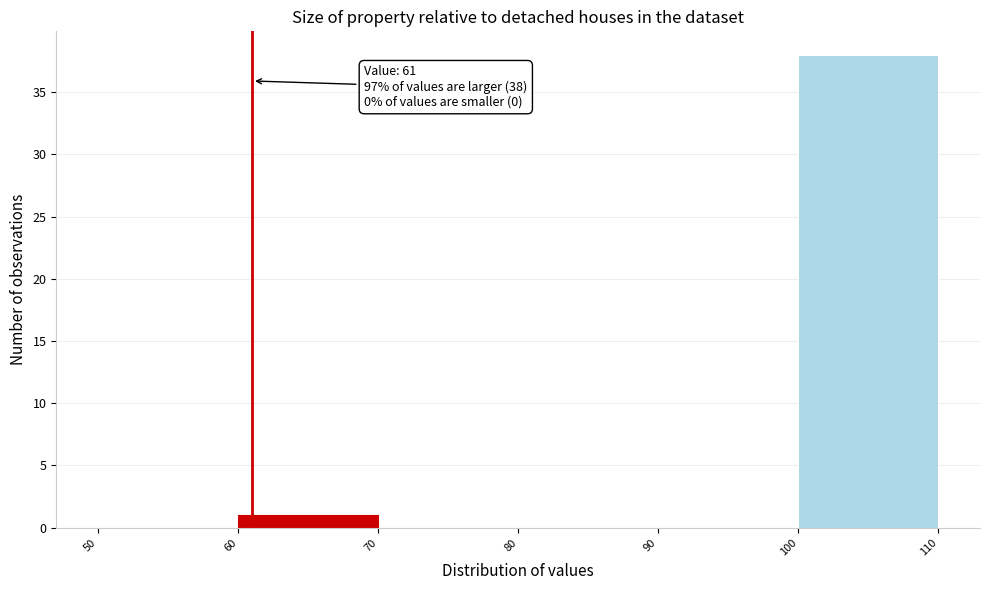

Which range on the x-axis has the tallest bar?

100 to 110